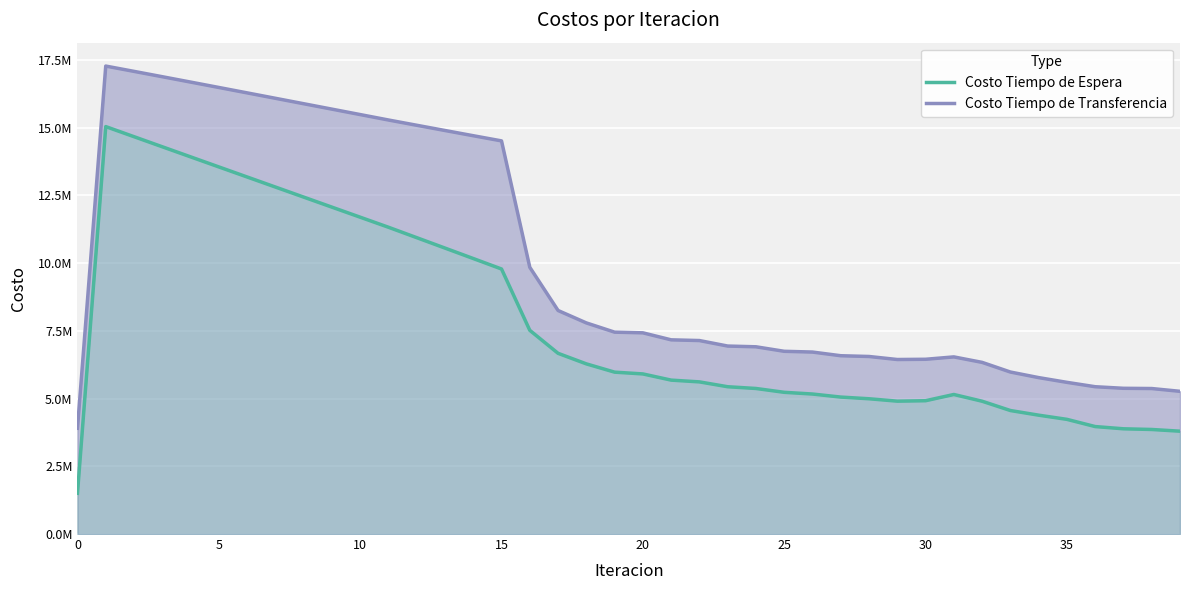

What is the maximum value shown in the chart?

17278744.9